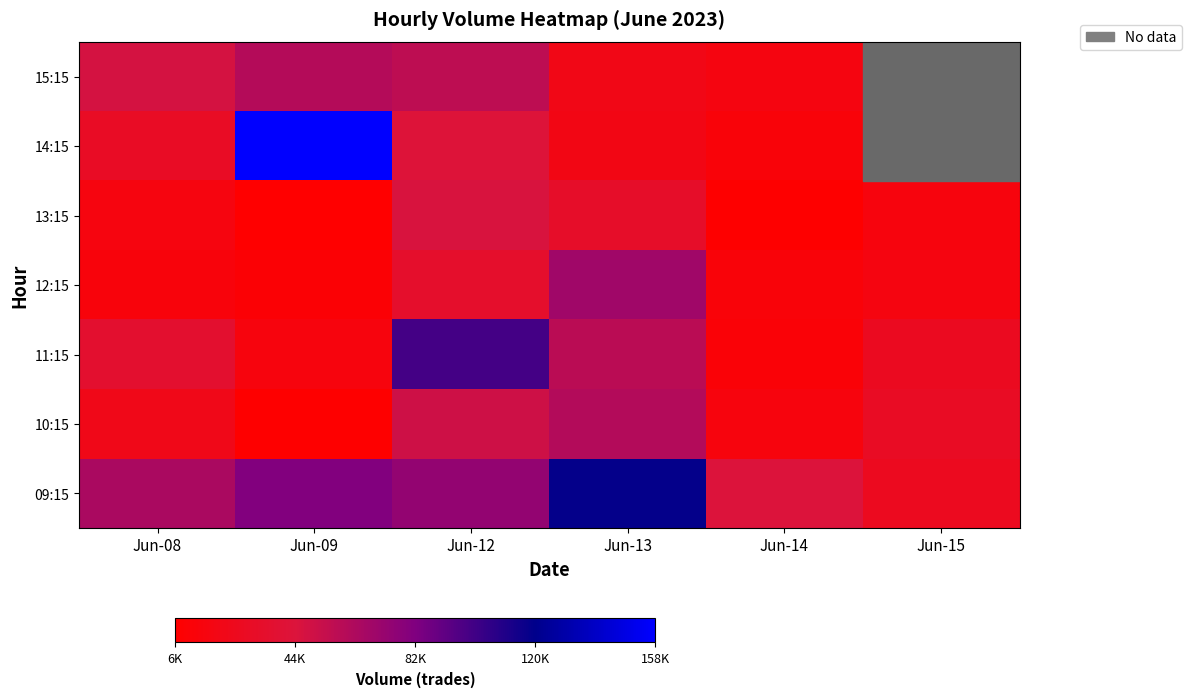

Which category has the highest value across all series?

Jun-09